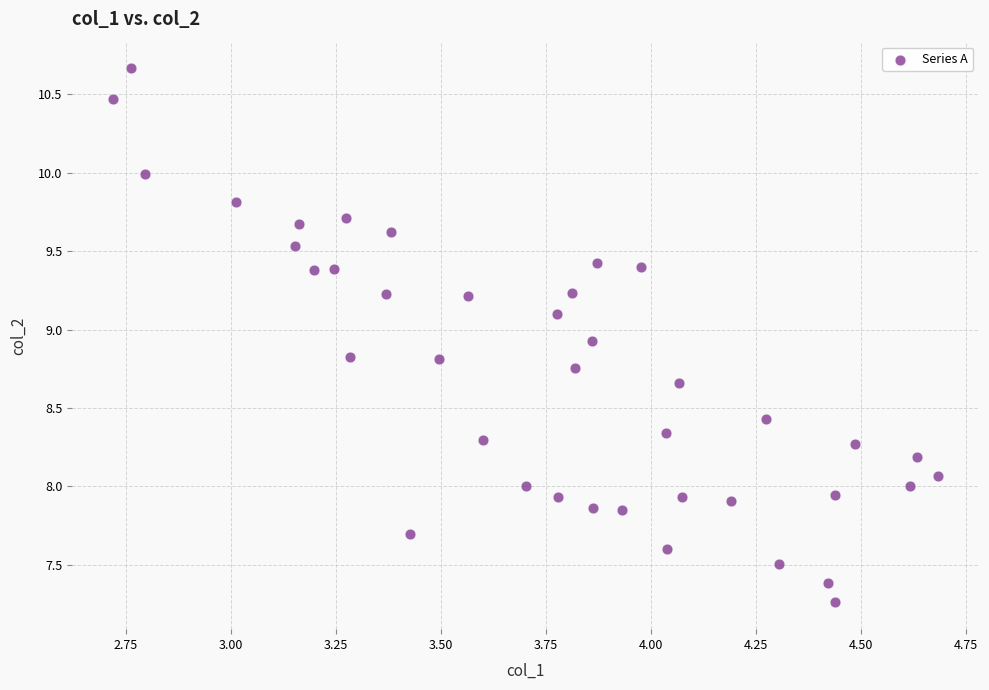

What is the range of X values (max minus min)?

2.0